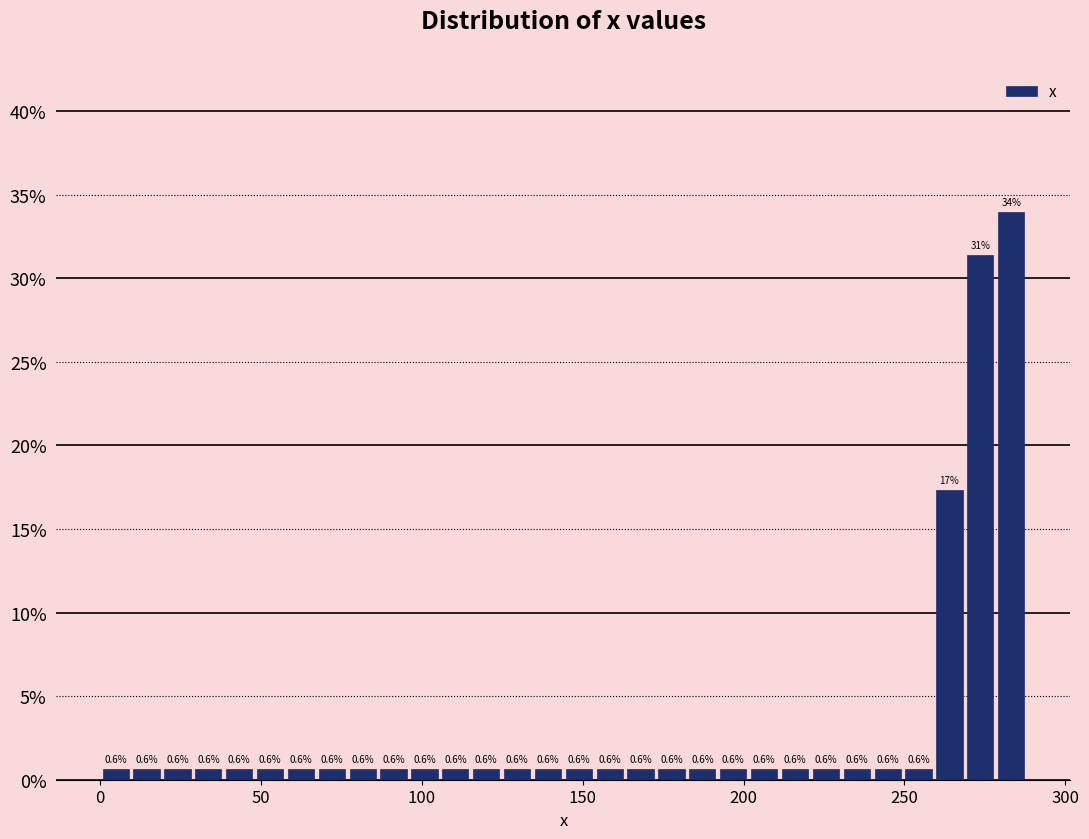

Read against the x-axis, roughly where is the centre of the tallest bar?

285